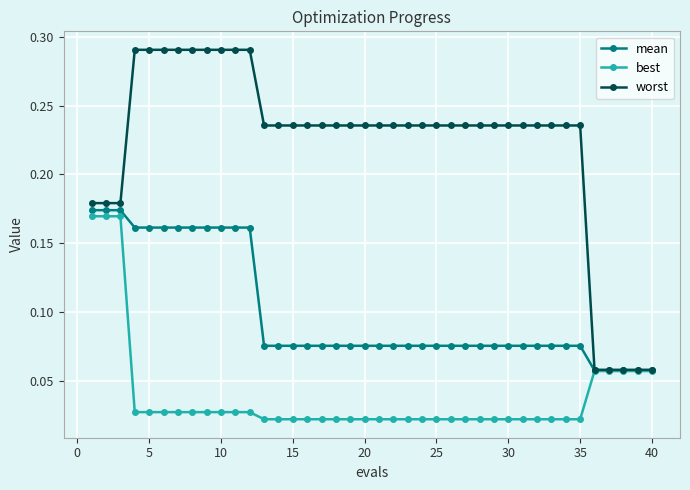

Which series has the largest total across all categories?

worst